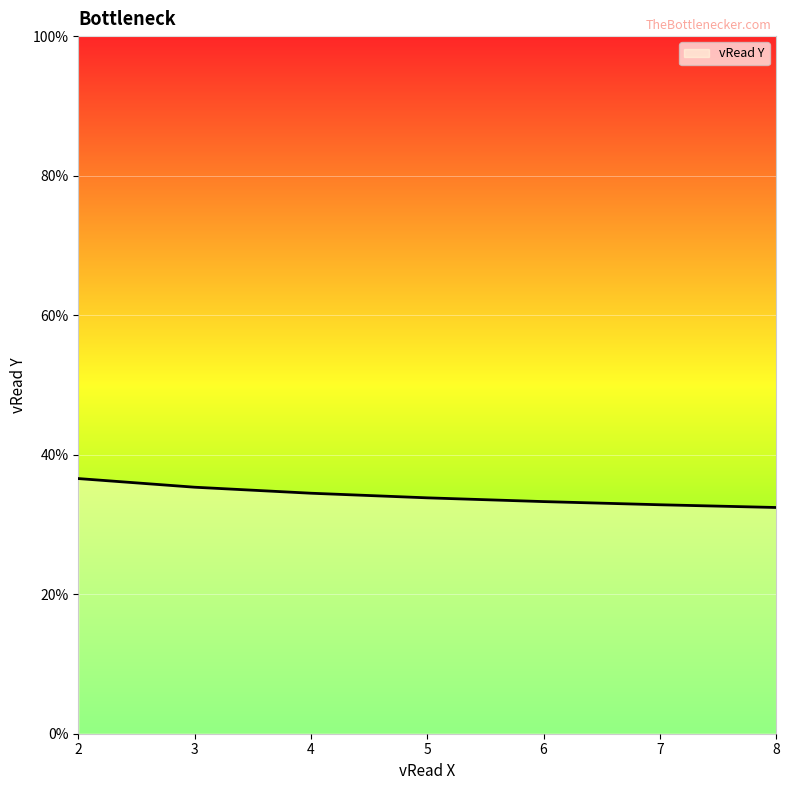

Reading left to right, list all the values displayed in this chart.

2=0.4	3=0.4	4=0.3	5=0.3	6=0.3	7=0.3	8=0.3